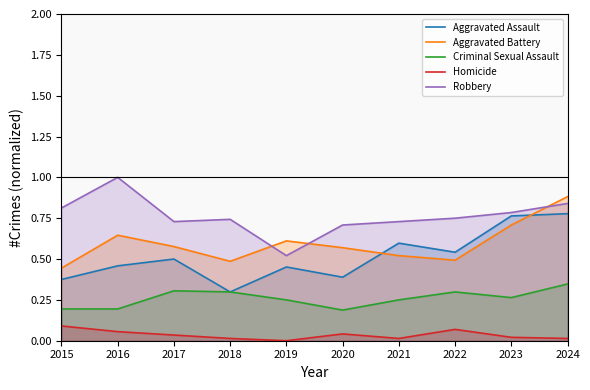

At 2015, list the series in order from largest to smallest.

Robbery, Aggravated Battery, Aggravated Assault, Criminal Sexual Assault, Homicide